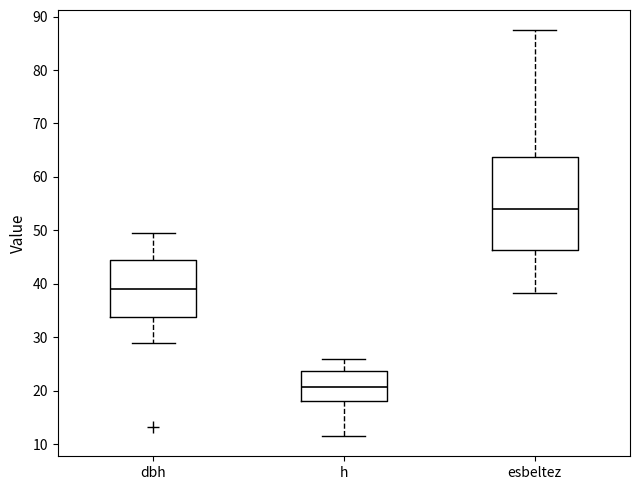

Which box has the lowest median line?

h